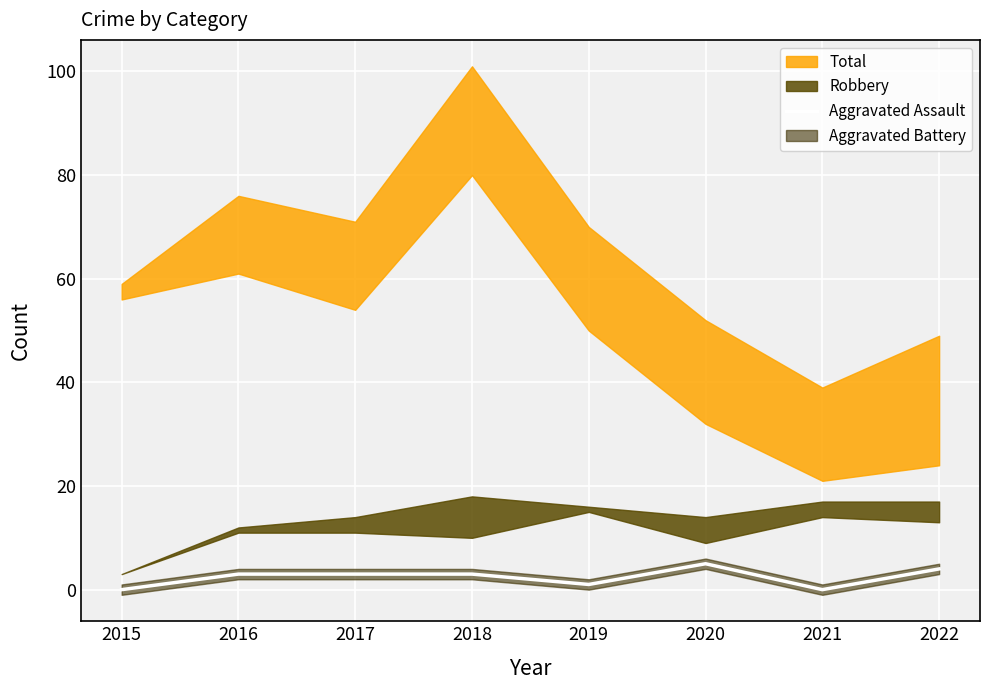

Rank the categories by value from lowest to highest.

2015, 2021, 2019, 2016, 2017, 2018, 2022, 2020